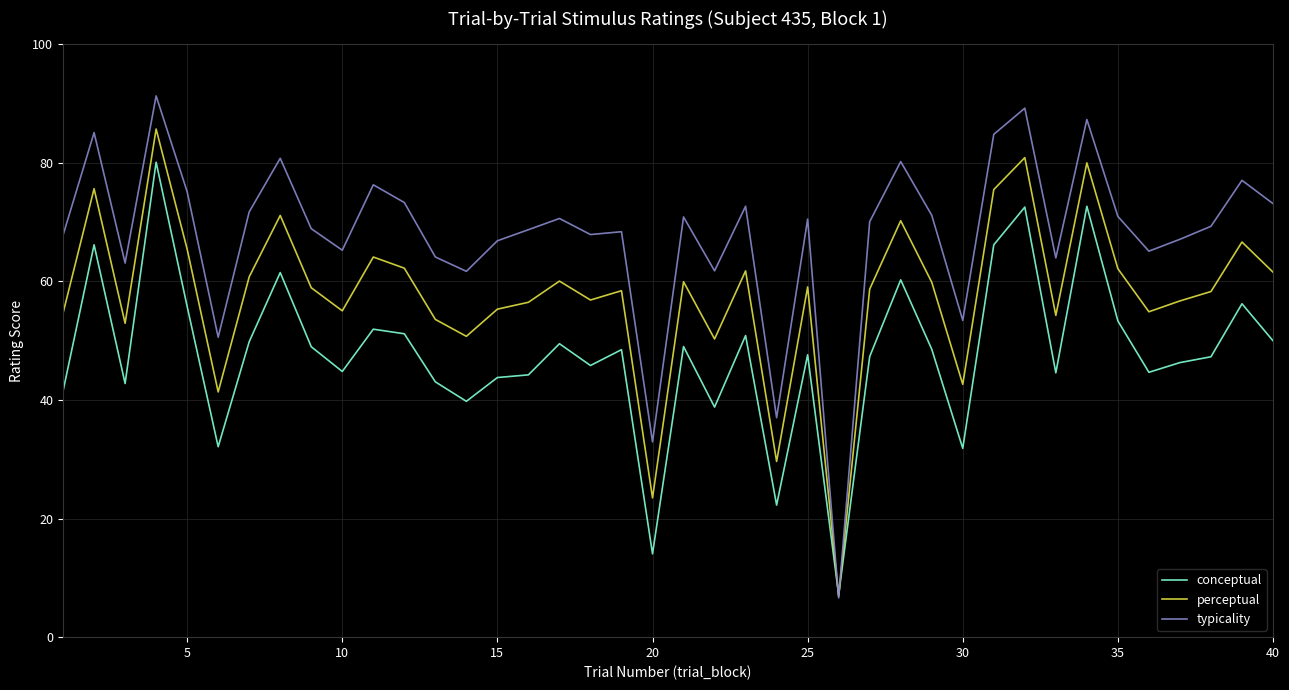

What is the average value of the perceptual series?

57.8